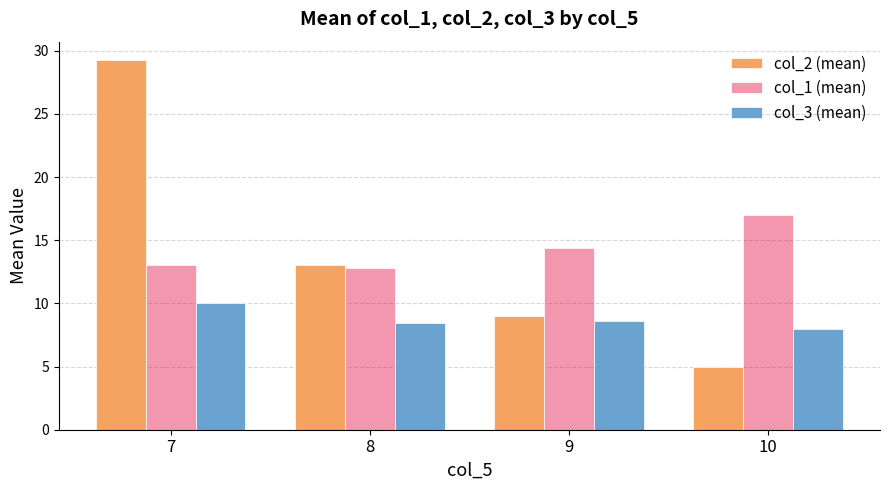

At which label is col_1 (mean) closest to 14?

9